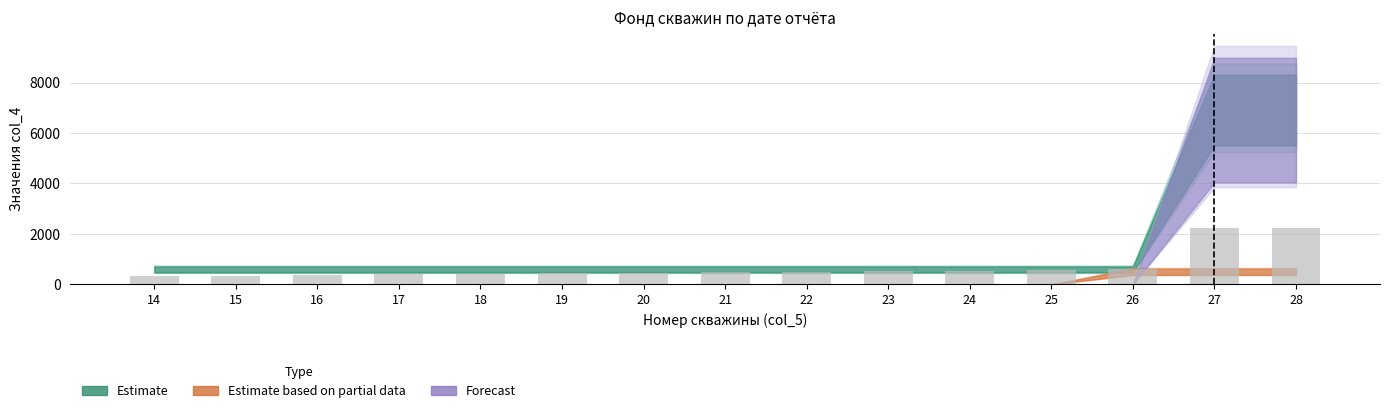

The chart shows a value of 396 at 17. True or false?

True